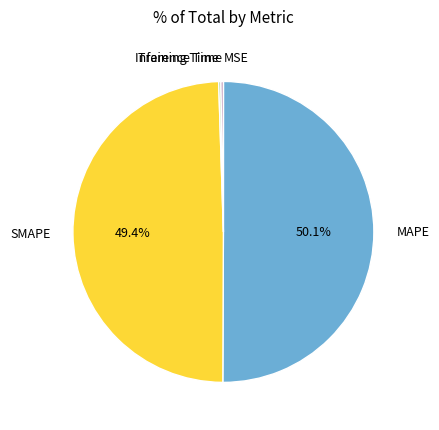

Which category accounts for the majority?

MAPE